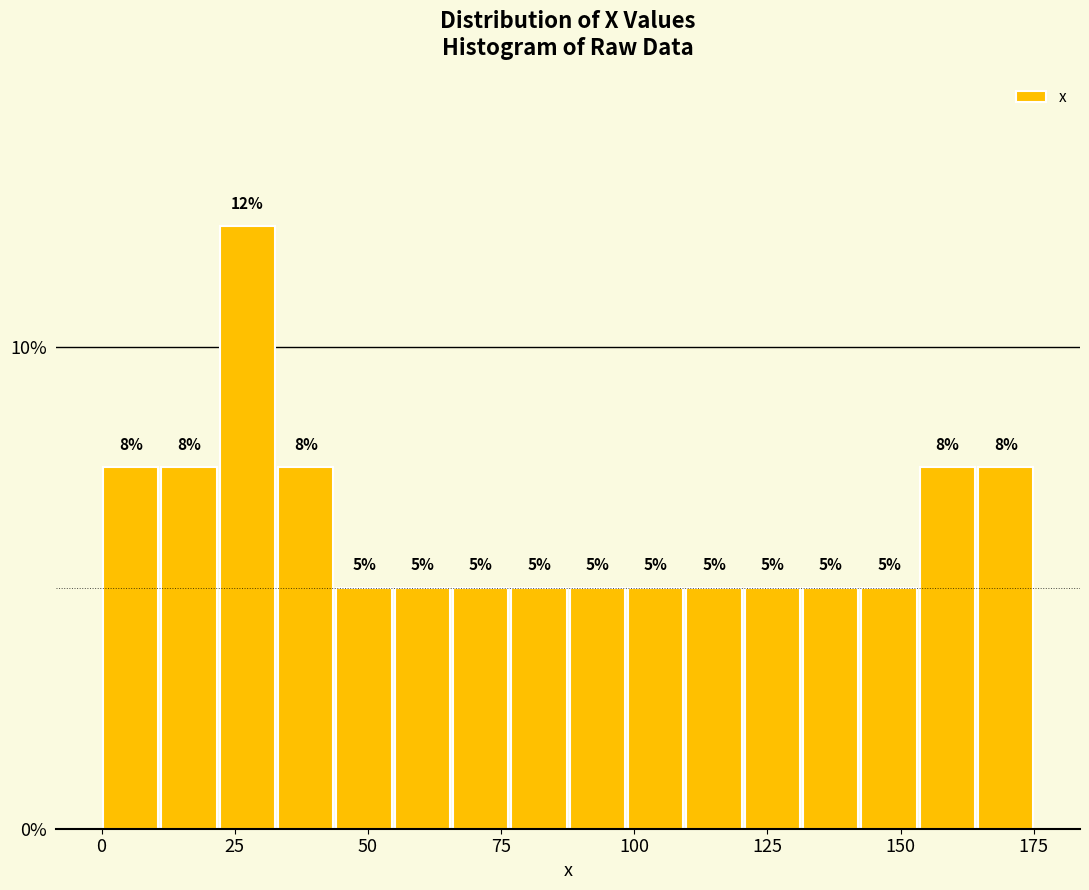

Around what value on the x-axis is the tallest bar? Give the approximate position of its centre, as read against the axis.

25